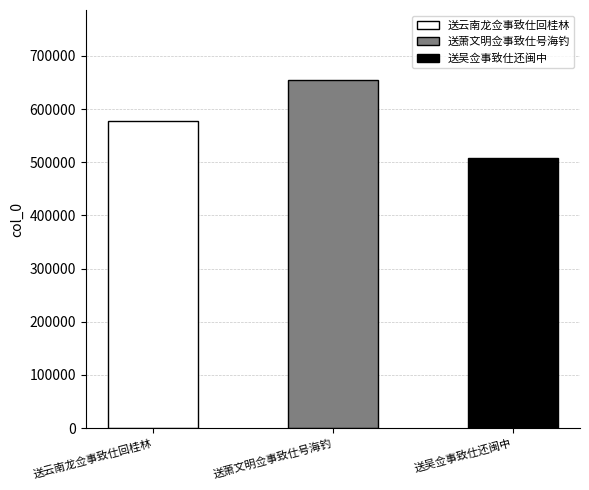

List the labels in order of value, largest first.

送萧文明佥事致仕号海钓, 送云南龙佥事致仕回桂林, 送吴佥事致仕还闽中